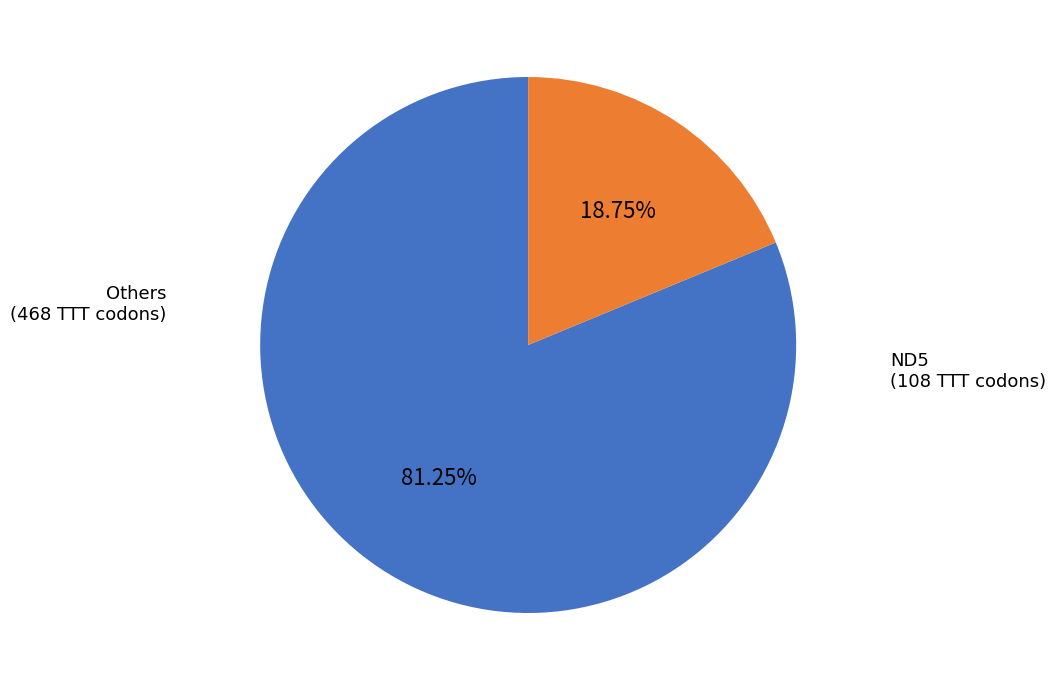

Is there any slice that represents more than half of the pie?

Yes